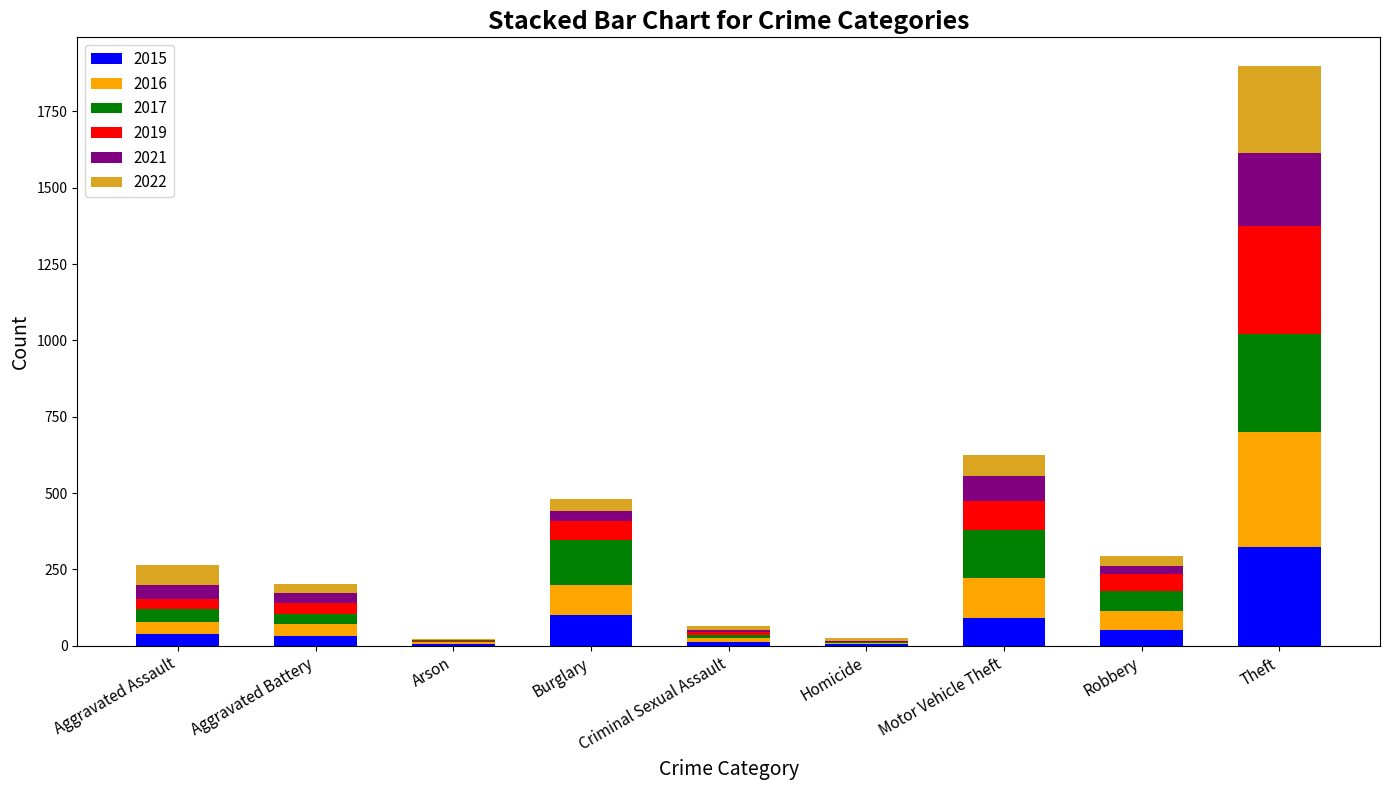

Are the bars grouped side by side (vs. stacked)?

No